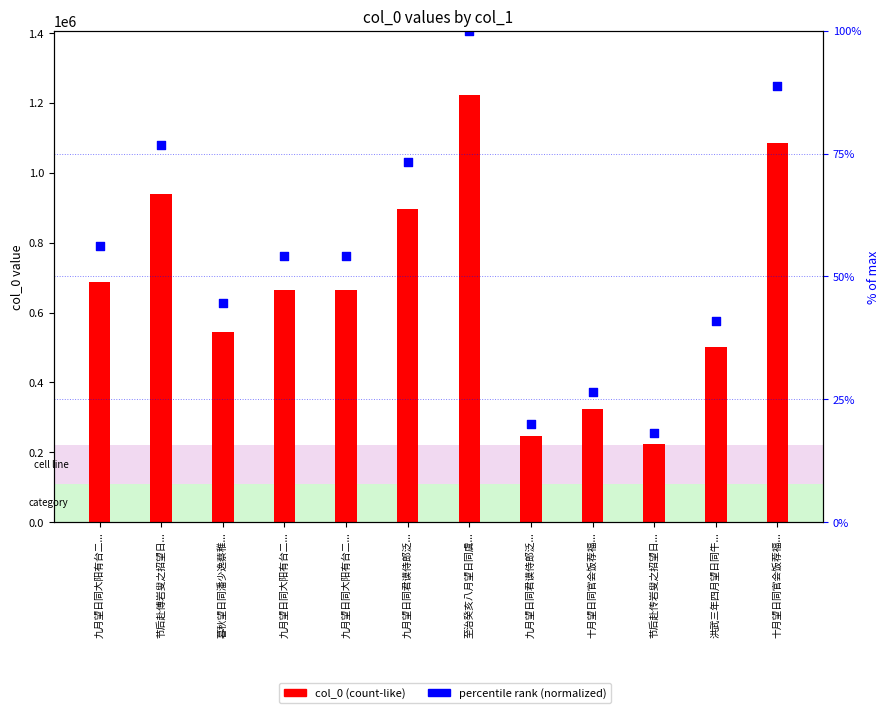

What are all the series names shown in the legend?

col_0, percentile rank (normalized)